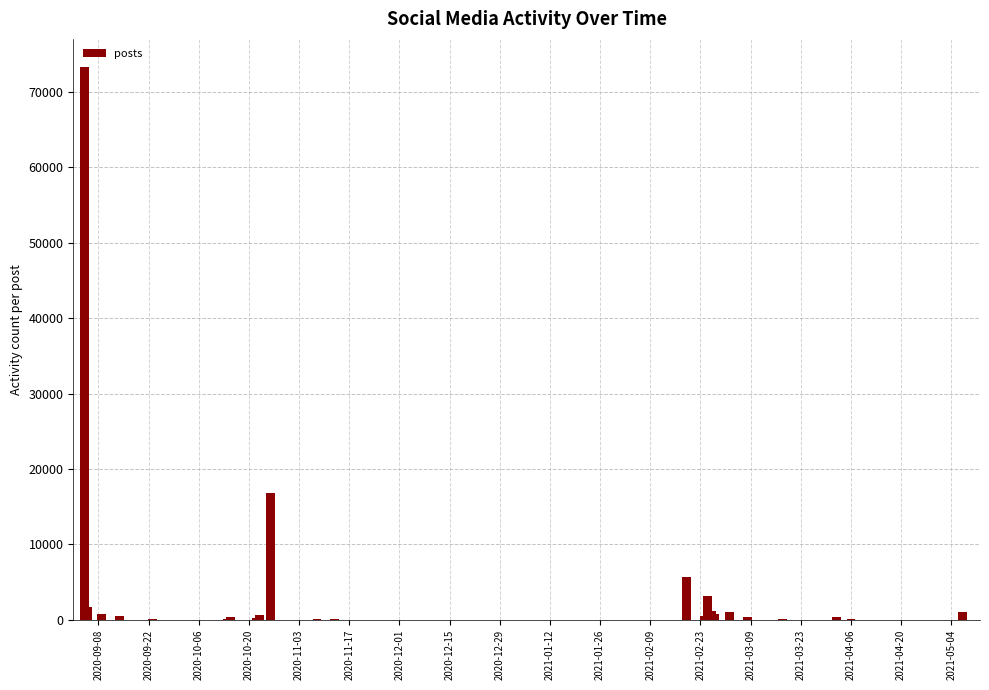

What is the sum of all values?

115900